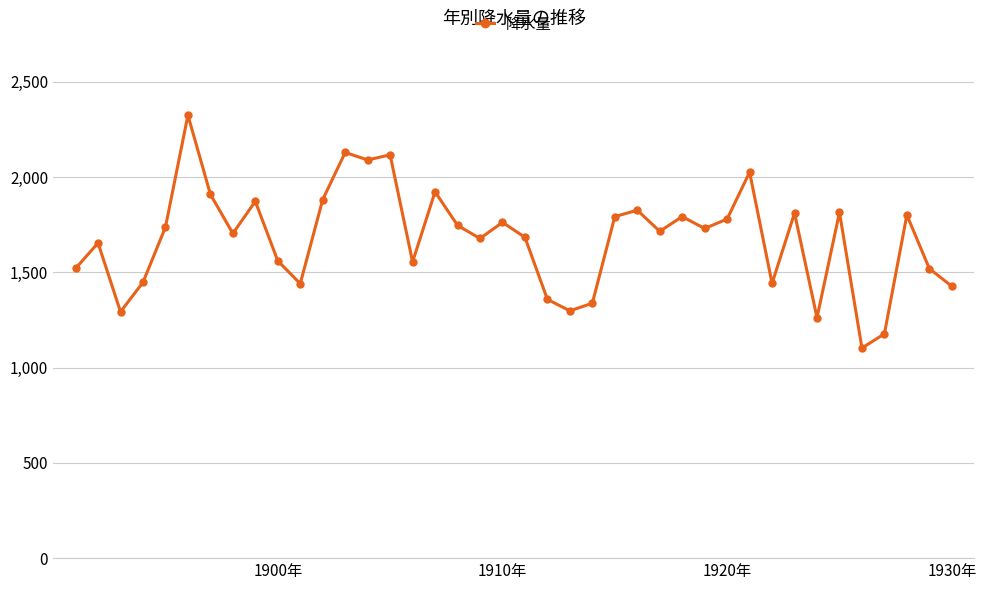

What is the smallest value displayed?

1102.1